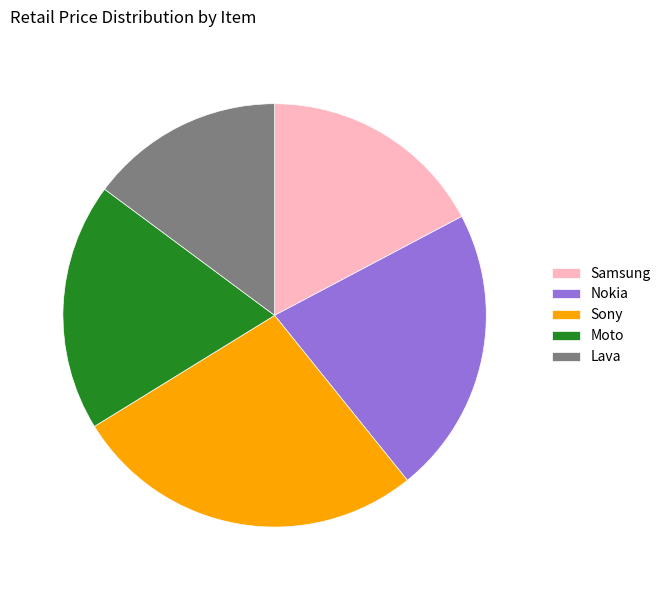

Is the sum of Sony and Samsung greater than half?

No